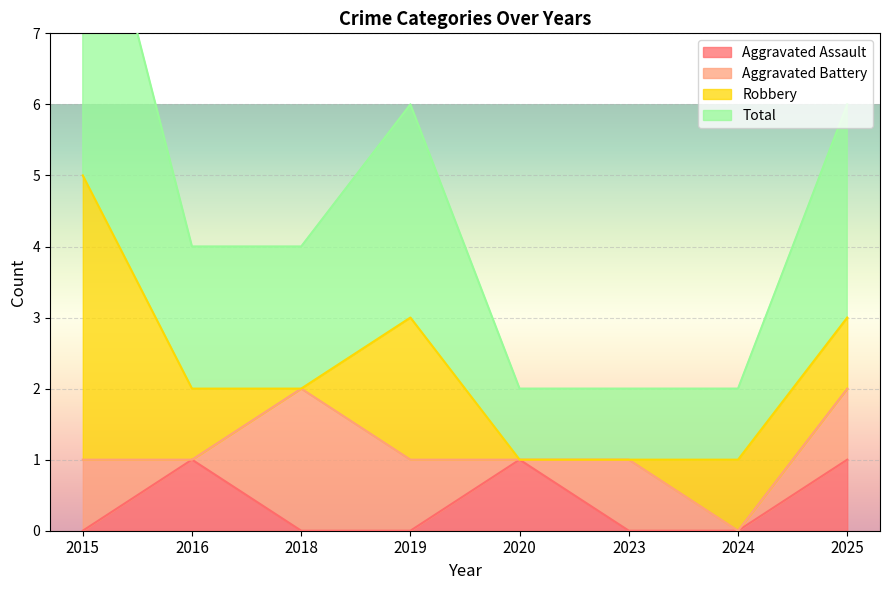

True or false: Aggravated Assault and Total cross at least once.

False